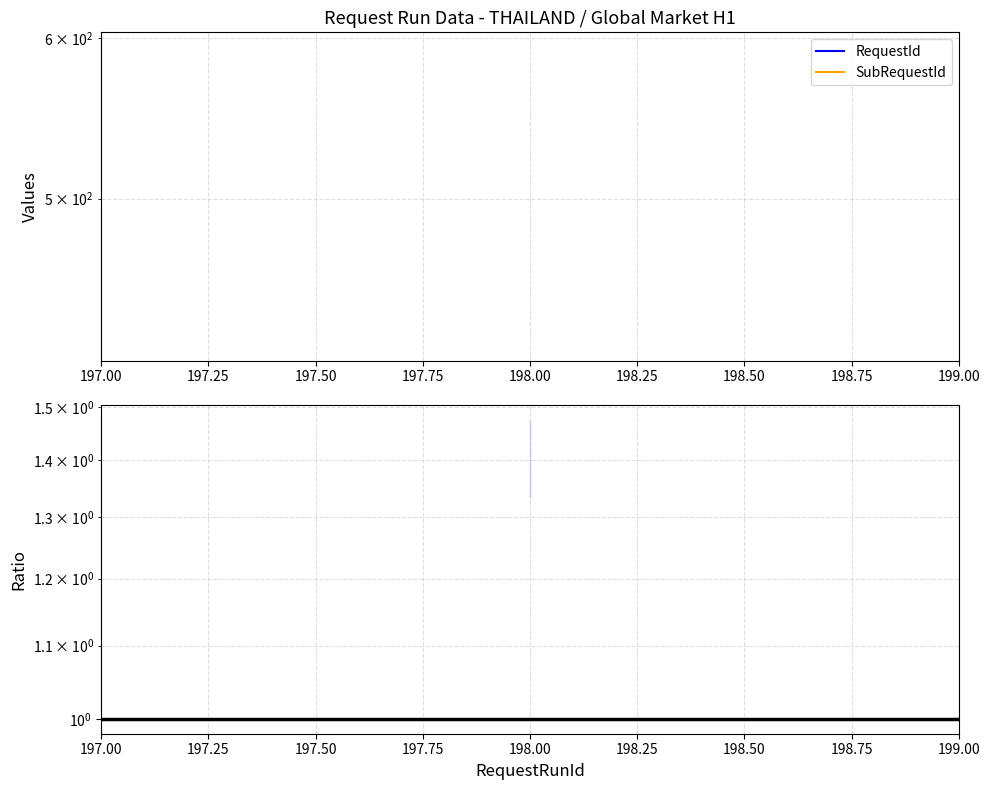

Reading left to right, extract all data points from this chart.

RequestId: 423.0	423.0	423.0
SubRequestId: 594.0	594.0	594.0
SubRequestId / RequestId: 1.4	1.4	1.4